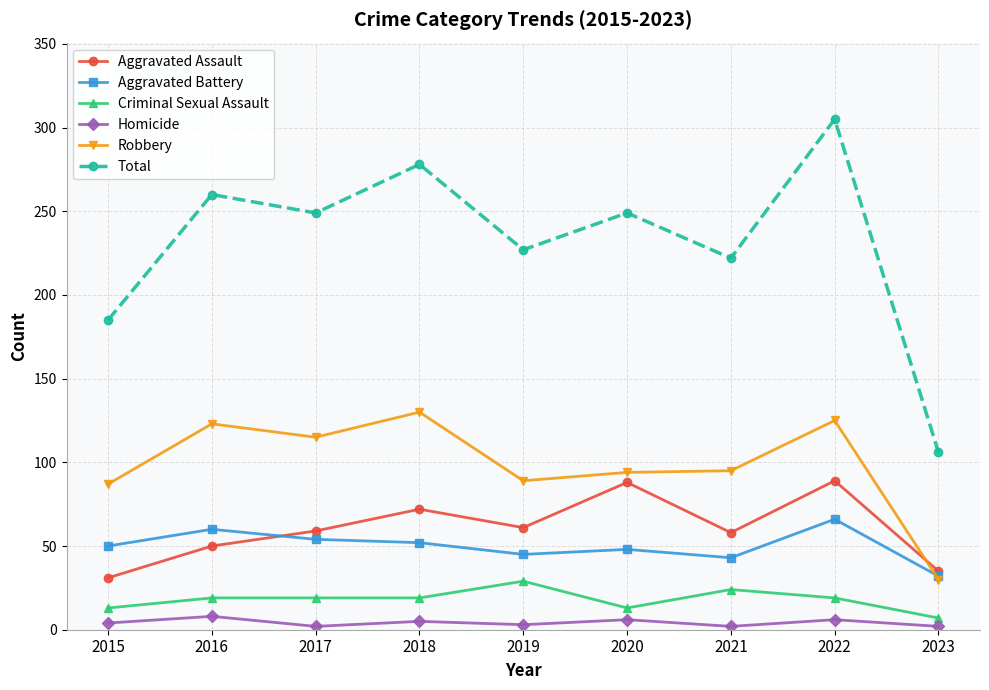

In Robbery, how many points are lower than both neighbors (excluding endpoints)?

2